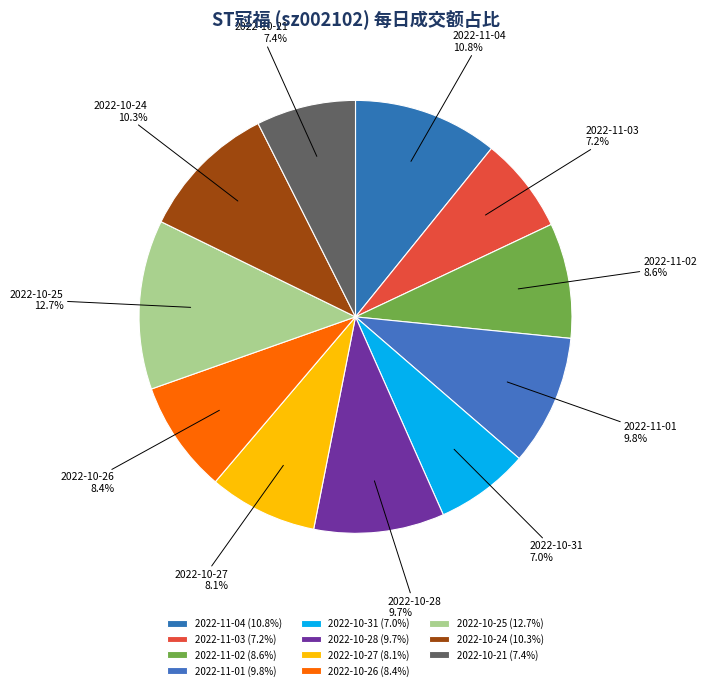

Does any single category account for the majority?

No